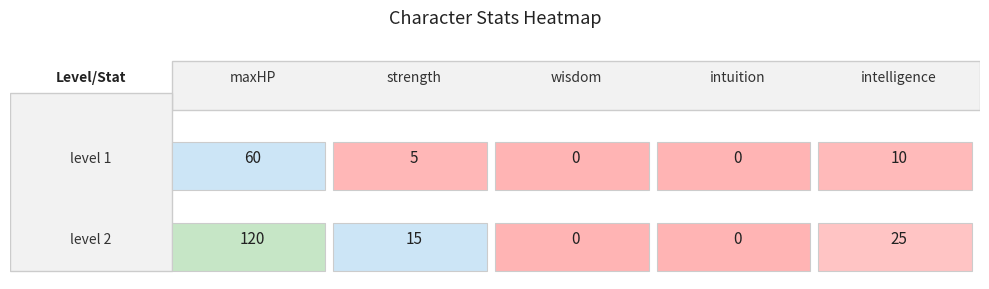

Reading left to right, transcribe all the data shown in this chart.

level1: 0=60	1=5	2=0	3=0	4=10
level2: 0=120	1=15	2=0	3=0	4=25